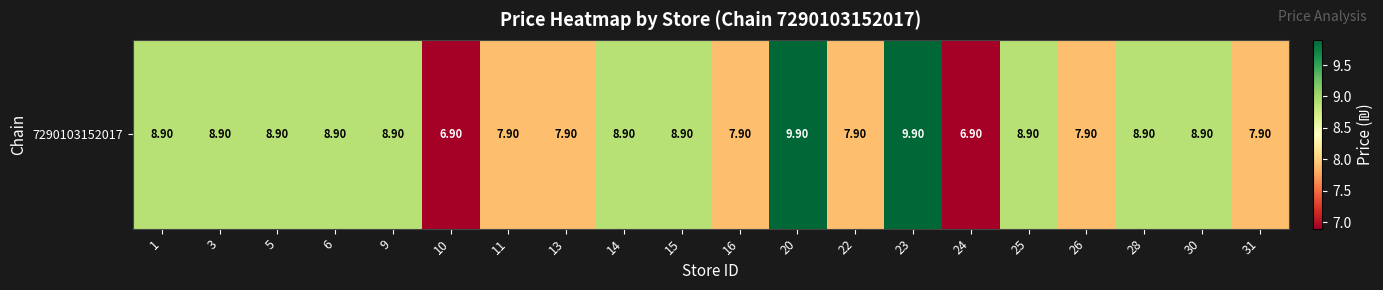

Rank the categories by value from highest to lowest.

20, 23, 1, 3, 5, 6, 9, 14, 15, 25, 28, 30, 11, 13, 16, 22, 26, 31, 10, 24